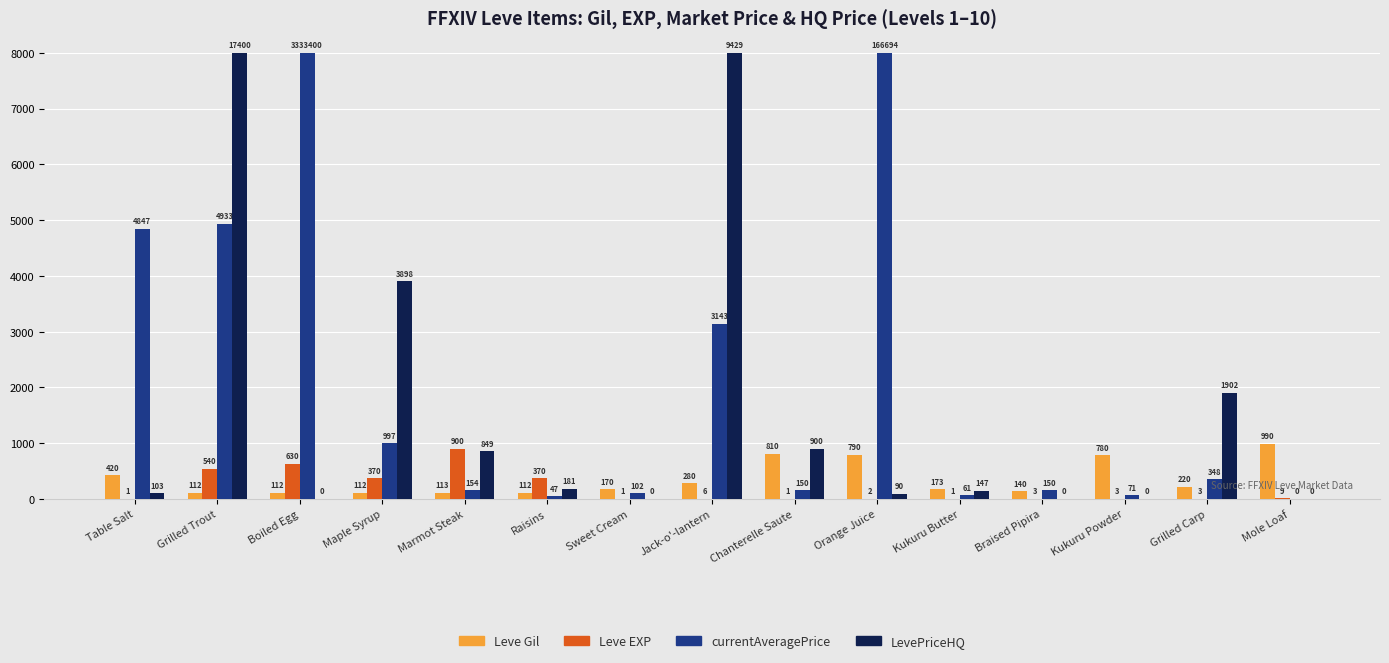

What is the sum of the LevePriceHQ values at Maple Syrup and Boiled Egg?

3898